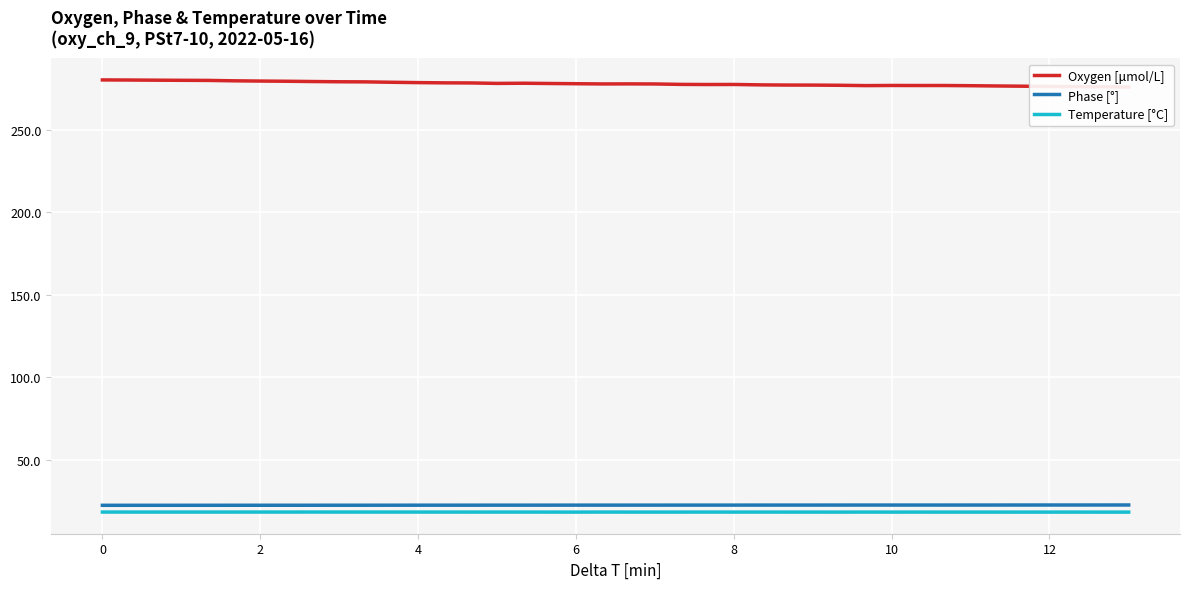

What is the lowest value of the Phase [°] series?

22.6